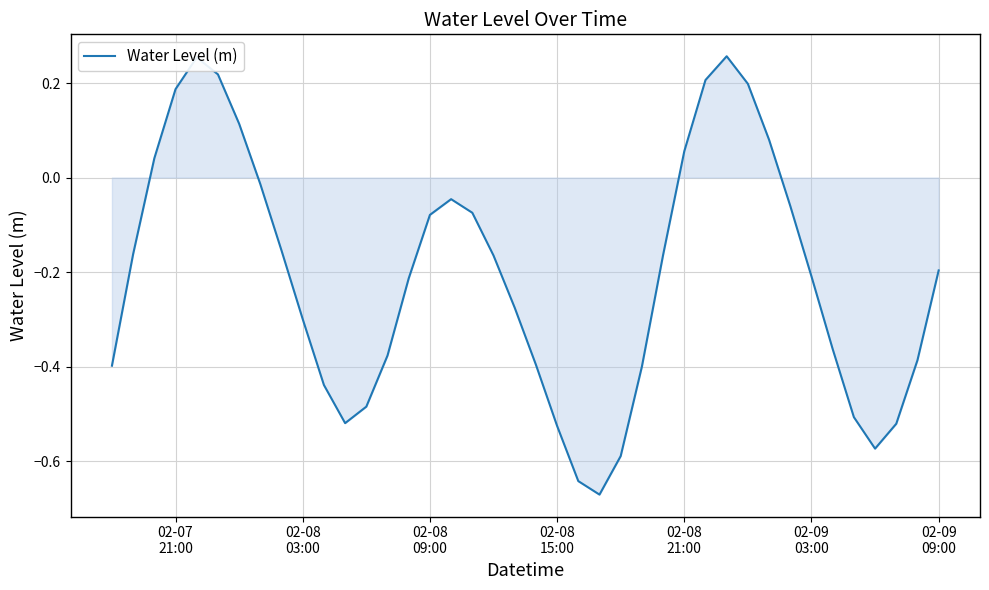

What is the difference between the maximum and minimum values?

0.9